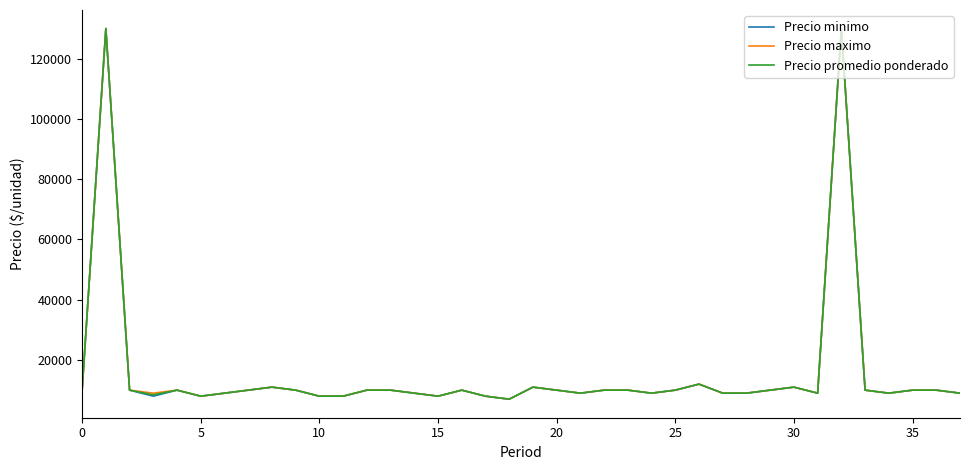

What is the smallest value displayed?

7000